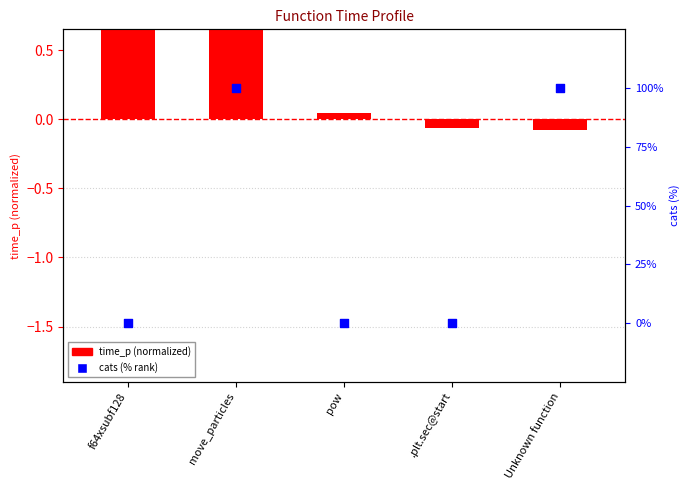

Is the value of time_p (normalized) at .plt.sec@start greater than the value of cats (% rank) at move_particles?

No